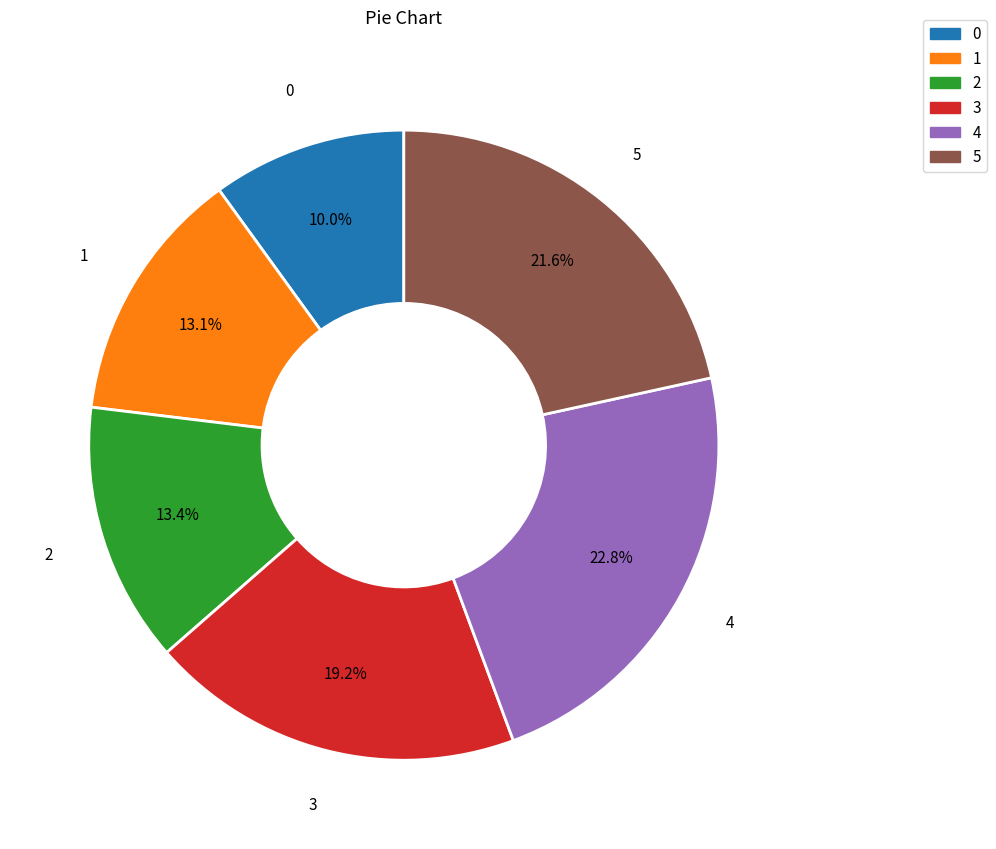

Which category has the biggest portion of the pie?

4